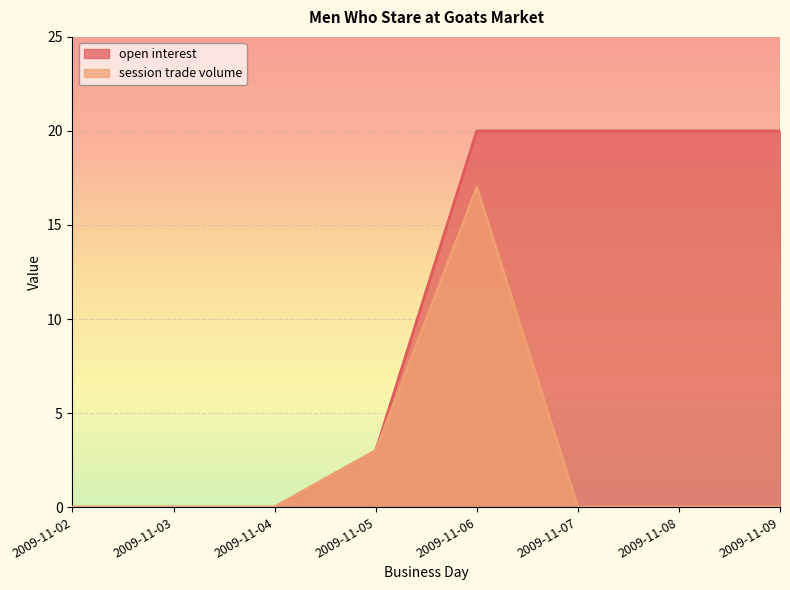

Rank the series by their average value, from lowest to highest.

session trade volume, open interest